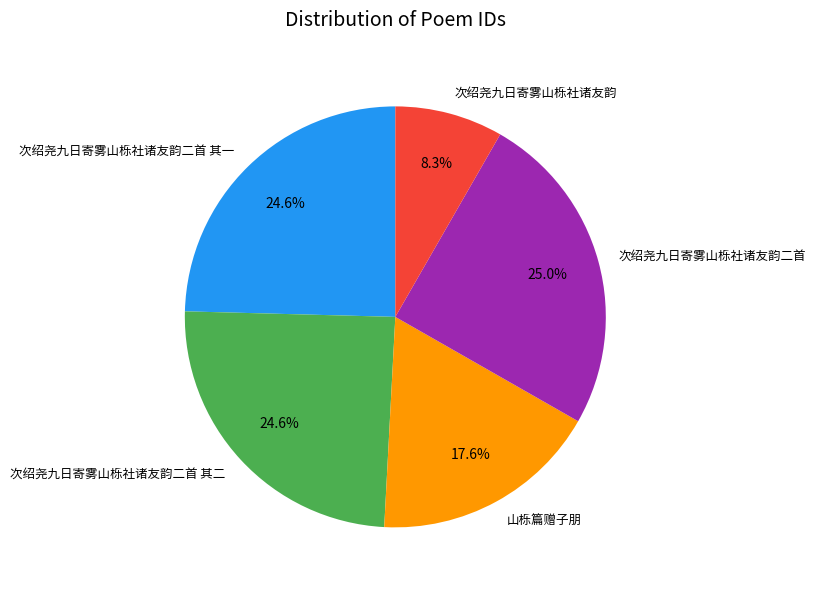

Which slice is the smallest?

次绍尧九日寄雾山栎社诸友韵